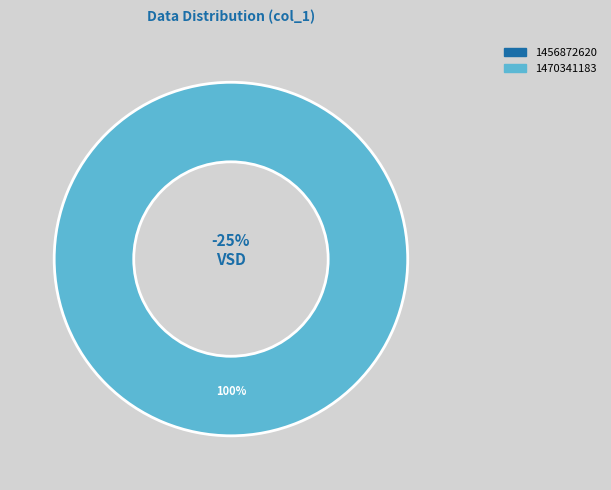

Rank the categories by value from highest to lowest.

1470341183, 1456872620